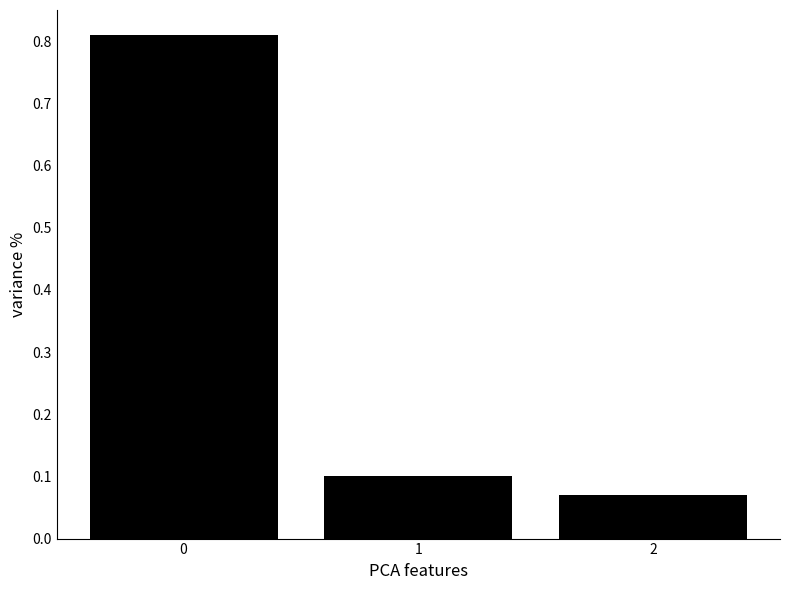

Rank the categories by value from highest to lowest.

0, 1, 2